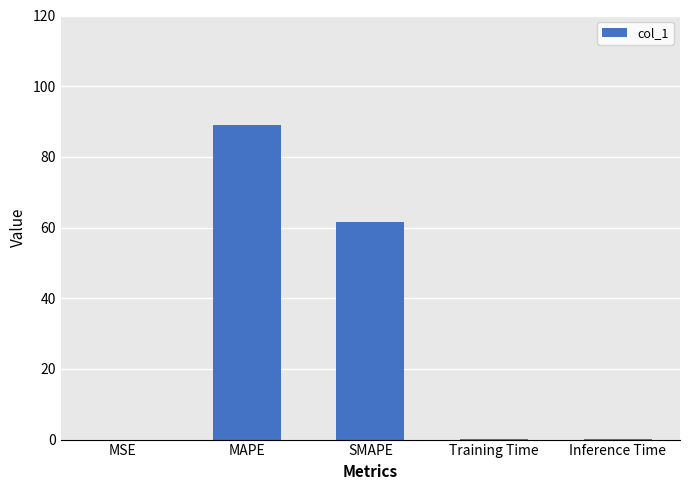

What is the sum of all values?

151.2